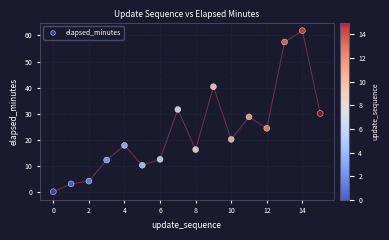

What is the range of Y values (max minus min)?

61.8